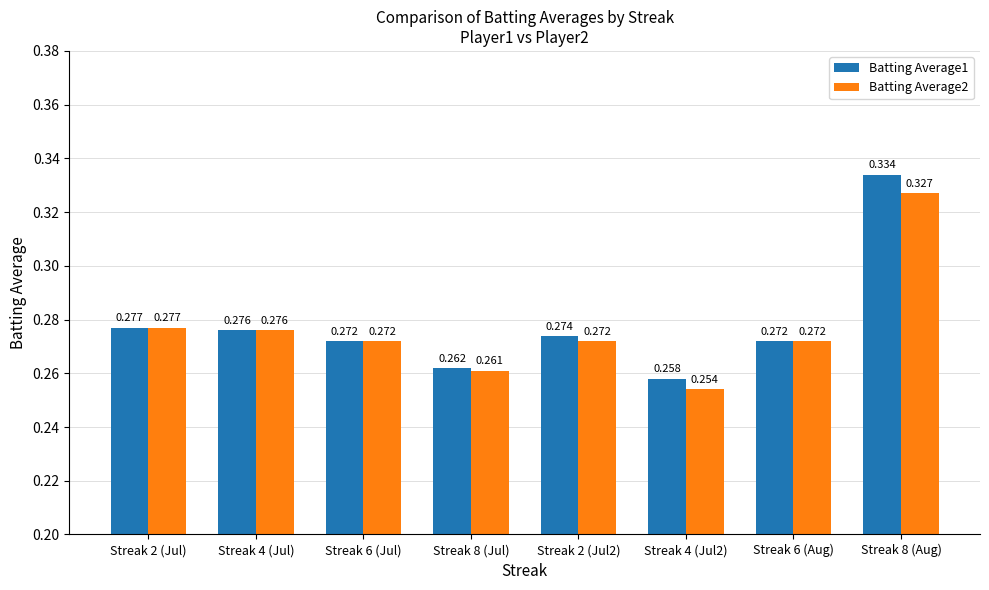

Reading left to right, extract all data points from this chart.

Batting Average1: Streak 2 (Jul)=0.3	Streak 4 (Jul)=0.3	Streak 6 (Jul)=0.3	Streak 8 (Jul)=0.3	Streak 2 (Jul2)=0.3	Streak 4 (Jul2)=0.3	Streak 6 (Aug)=0.3	Streak 8 (Aug)=0.3
Batting Average2: Streak 2 (Jul)=0.3	Streak 4 (Jul)=0.3	Streak 6 (Jul)=0.3	Streak 8 (Jul)=0.3	Streak 2 (Jul2)=0.3	Streak 4 (Jul2)=0.3	Streak 6 (Aug)=0.3	Streak 8 (Aug)=0.3